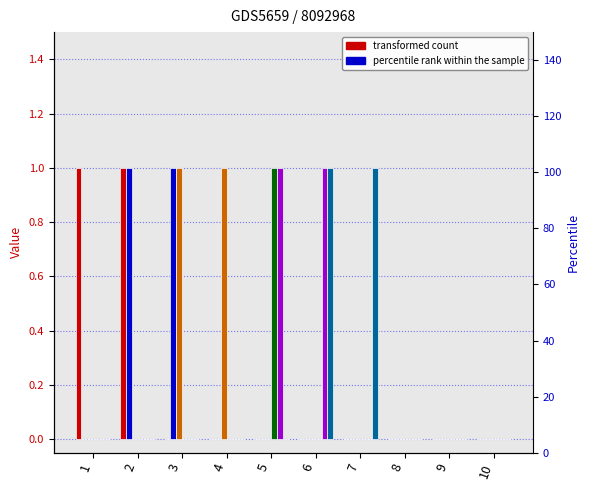

What is the sum of the 6 values at 3 and 8?

1